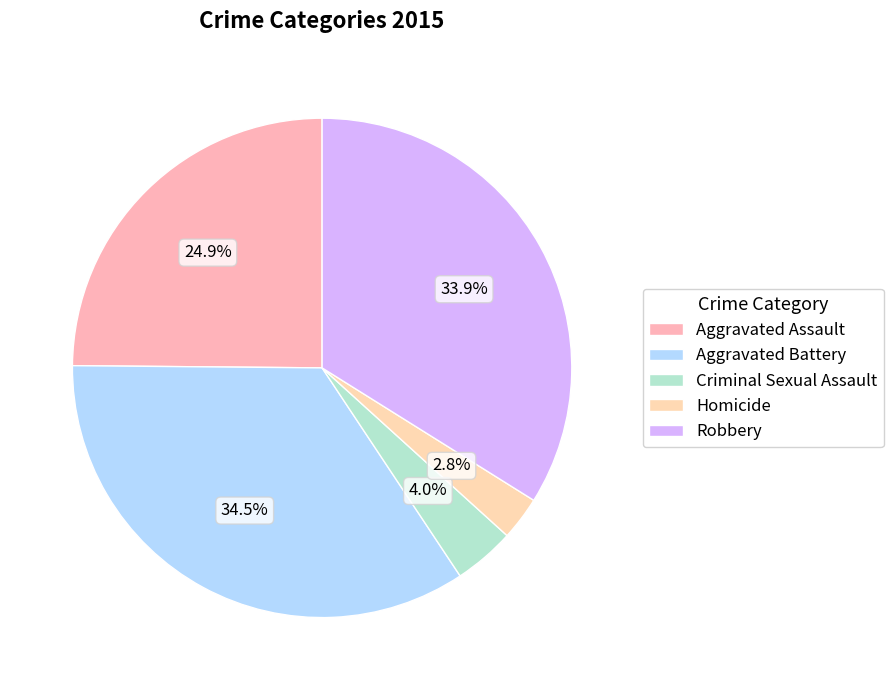

How many slices are in this pie chart?

5